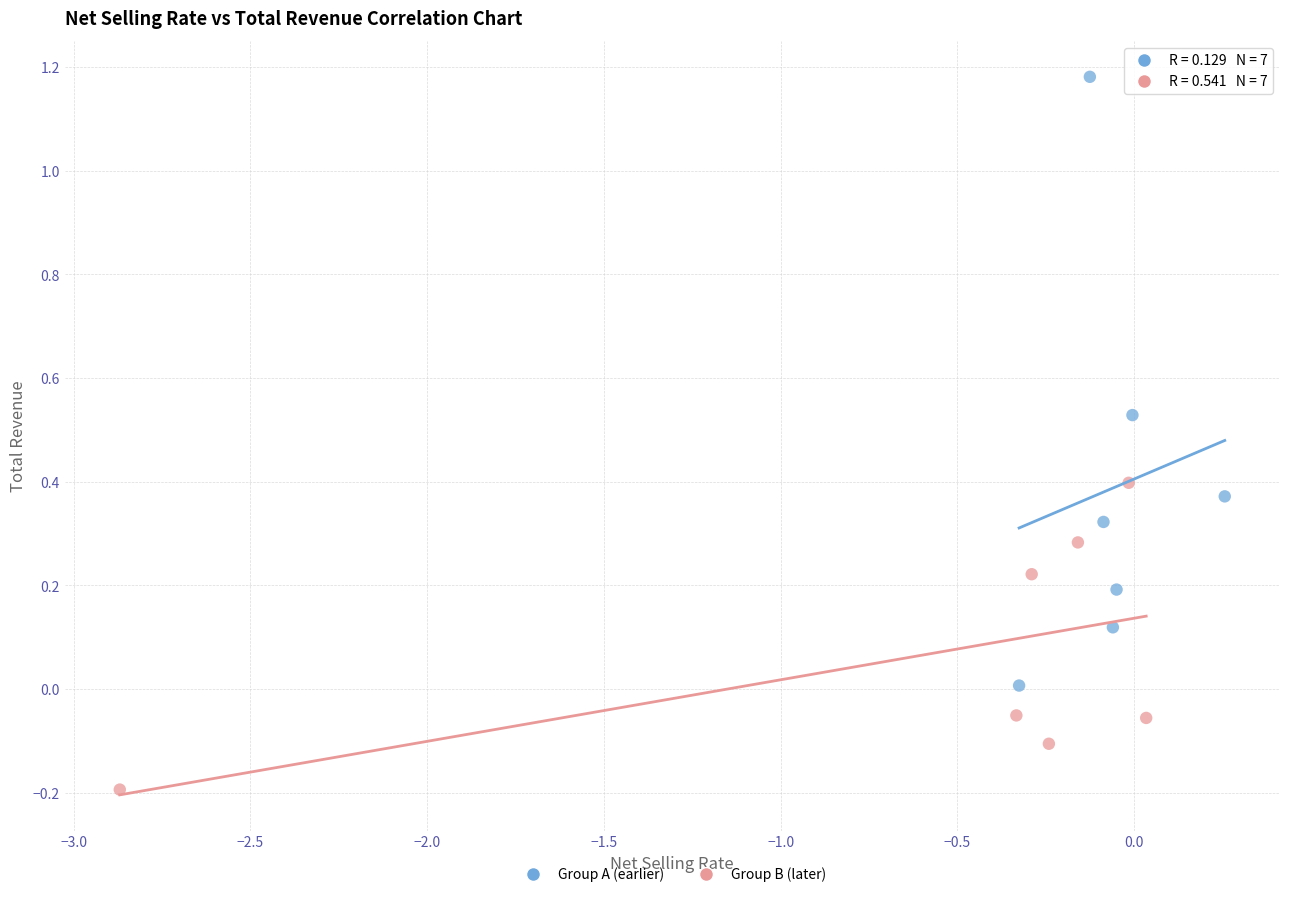

Which series contains the highest Y value?

Group A (earlier)